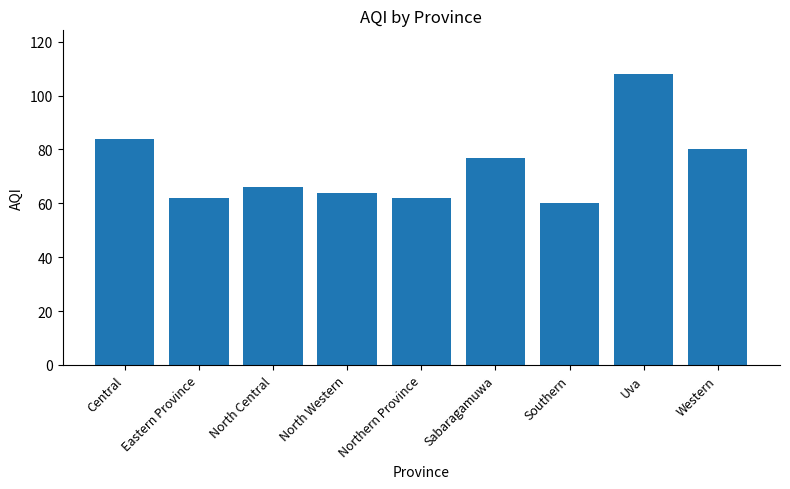

Is it true that the value at Western is 116?

False